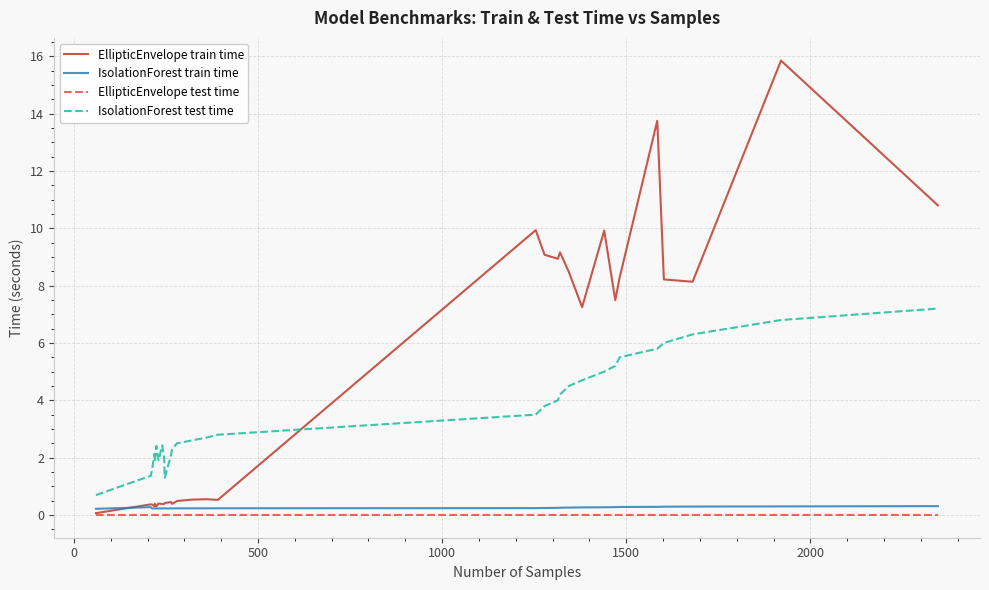

What is the sum of all IsolationForest train time values?

7.5